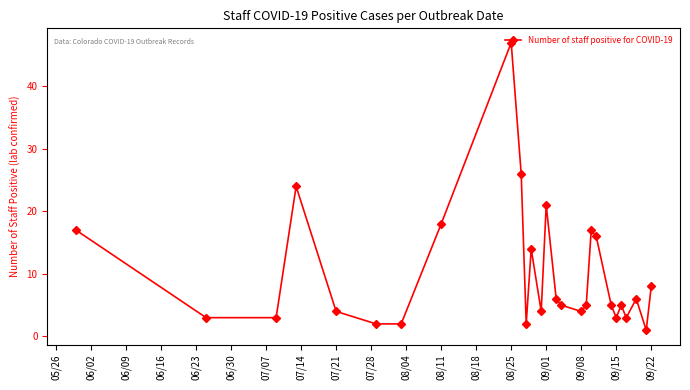

What is the greatest value displayed?

47